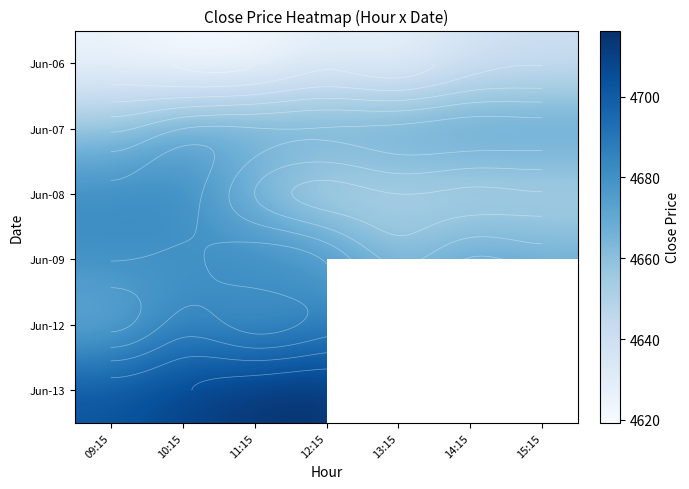

At how many categories does at least one series exceed 4629?

7